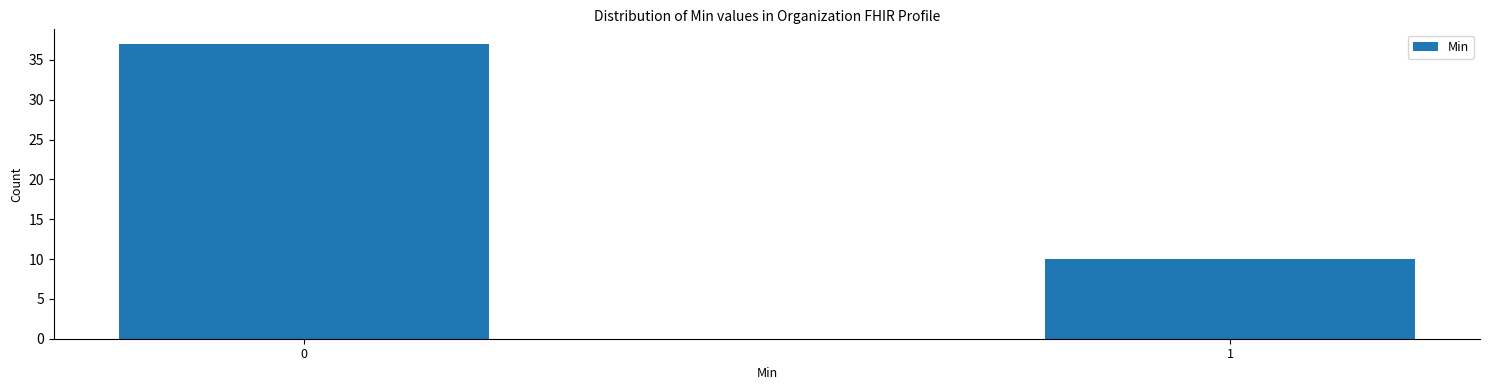

Reading right to left, what are all the values shown in this chart?

10	37